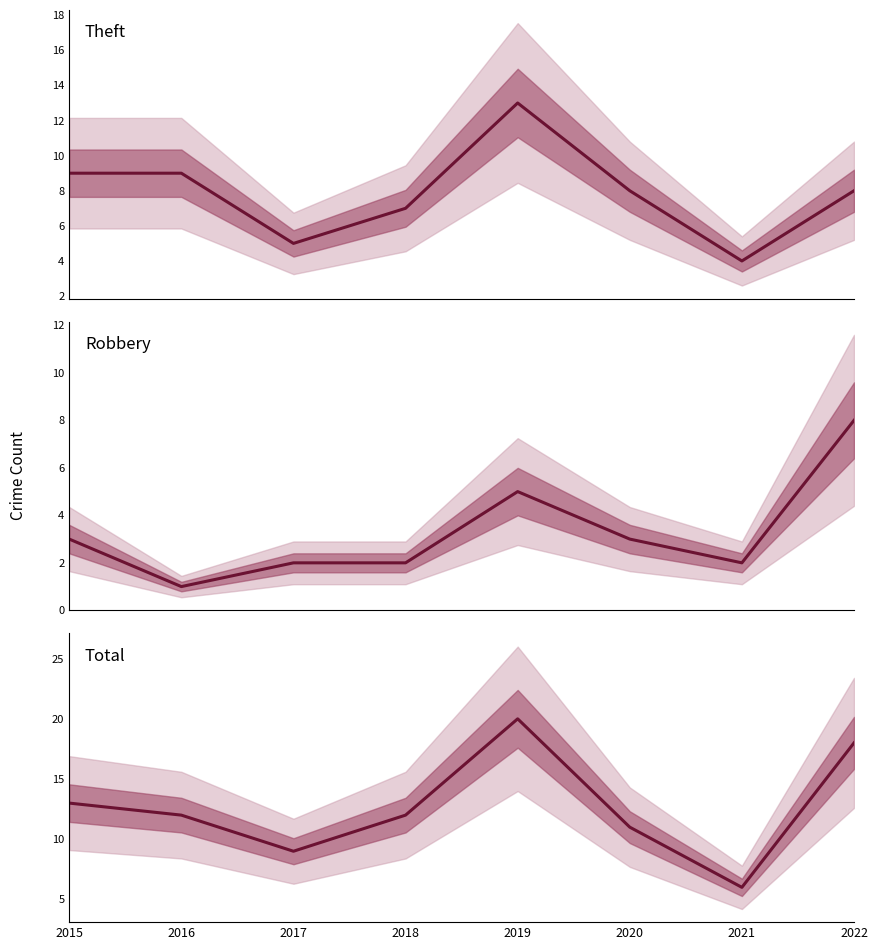

Reading right to left, what are all the values shown in this chart?

Theft: 8	4	8	13	7	5	9	9
Robbery: 8	2	3	5	2	2	1	3
Total: 18	6	11	20	12	9	12	13